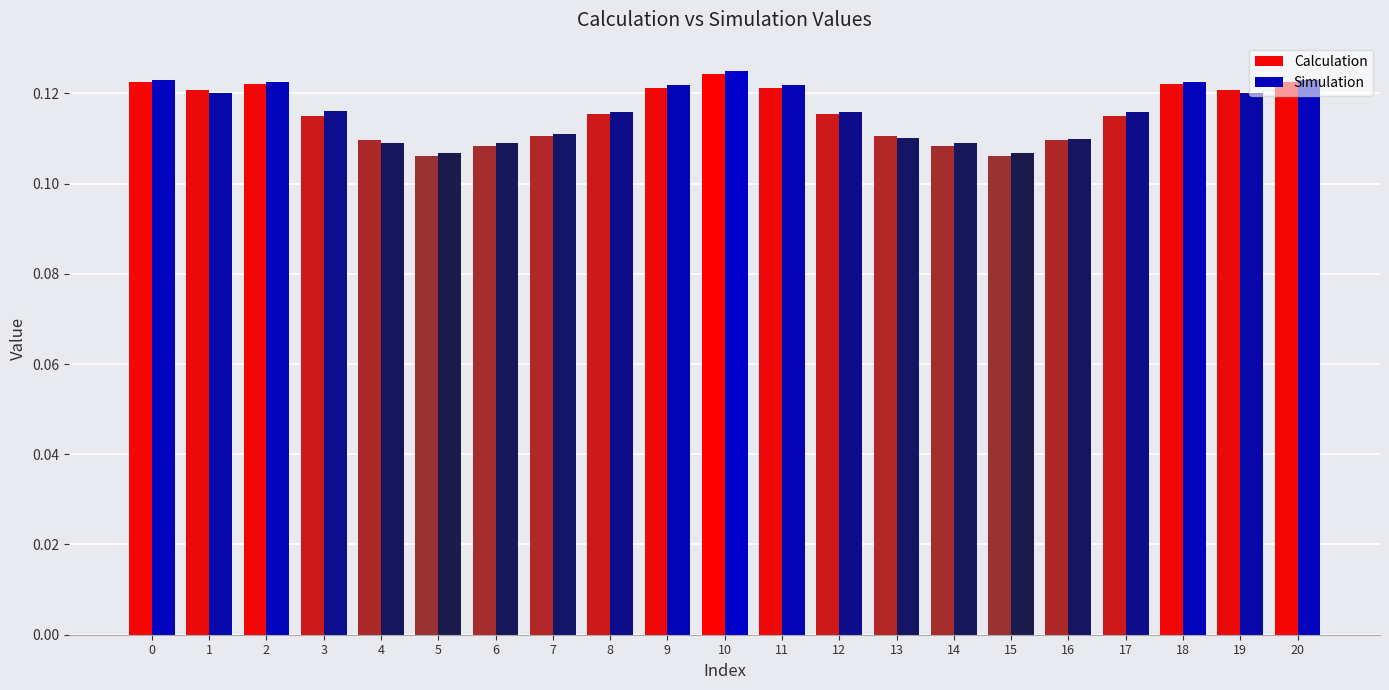

At how many categories does at least one series exceed 0?

21